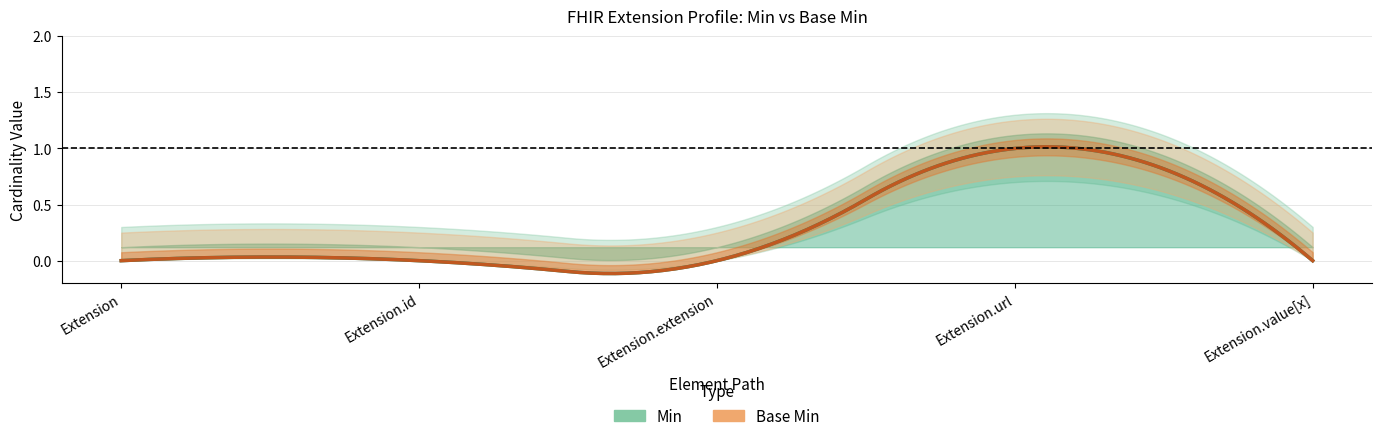

Rank the series at Extension.url from lowest to highest value.

Min, Base Min